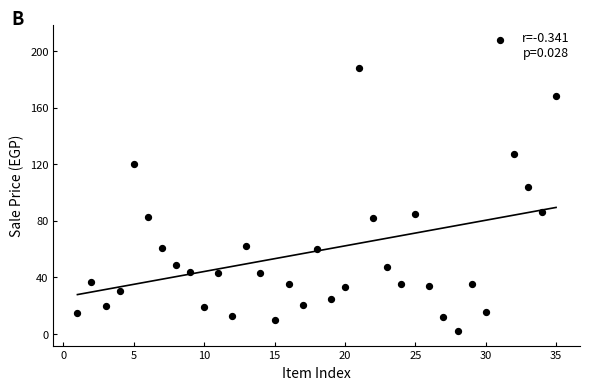

What is the range of Y values (max minus min)?

205.7